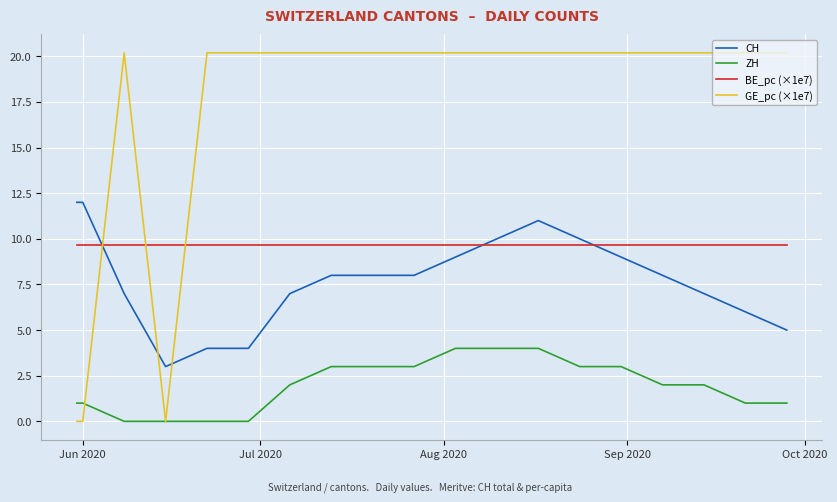

True or false: BE_pc (×1e7) and GE_pc (×1e7) cross at least once.

True